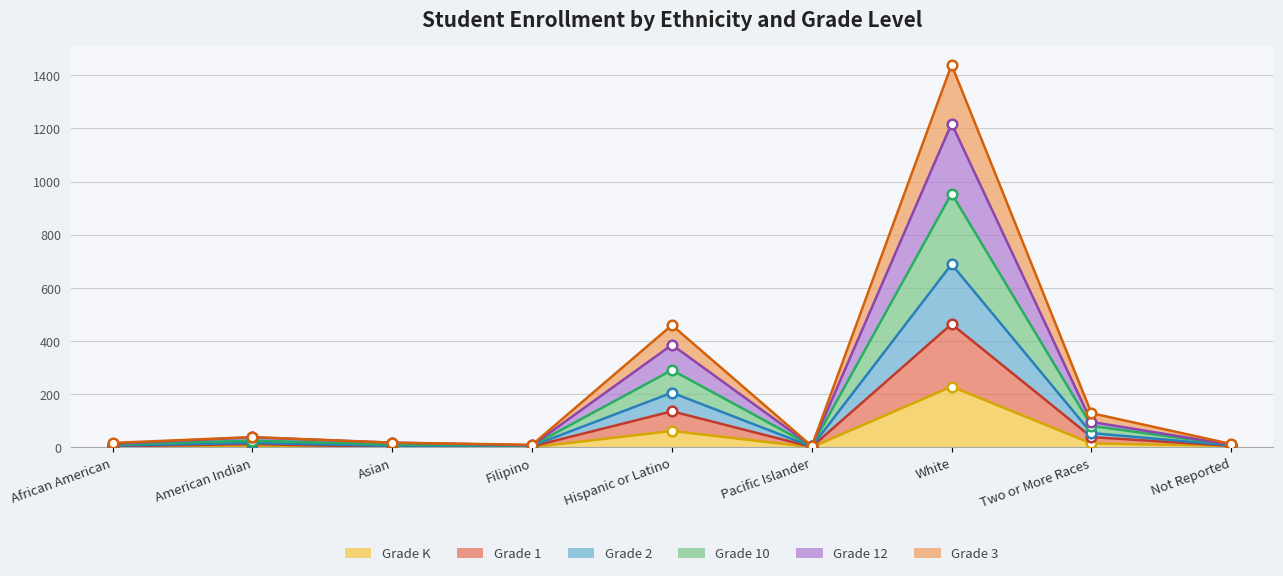

What are all the series names shown in the legend?

Grade K, Grade 1, Grade 2, Grade 10, Grade 12, Grade 3